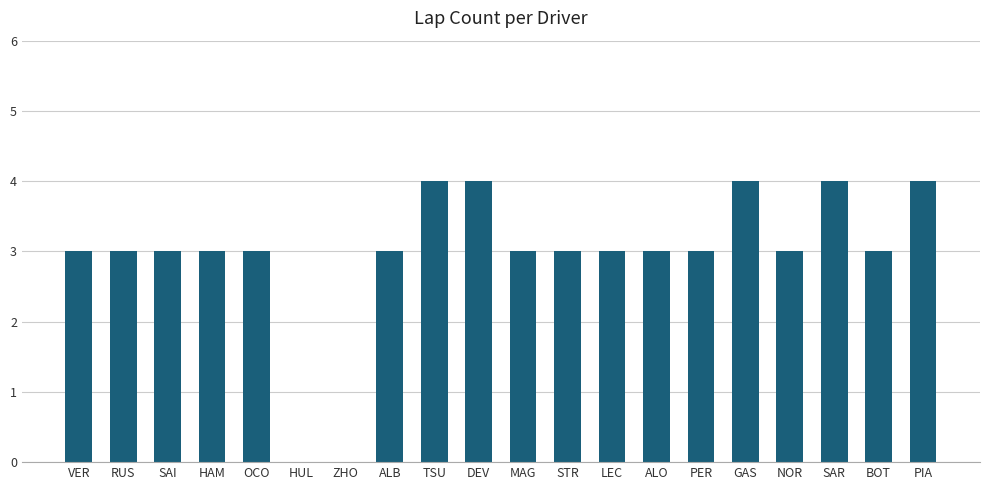

Are the bars horizontal?

No